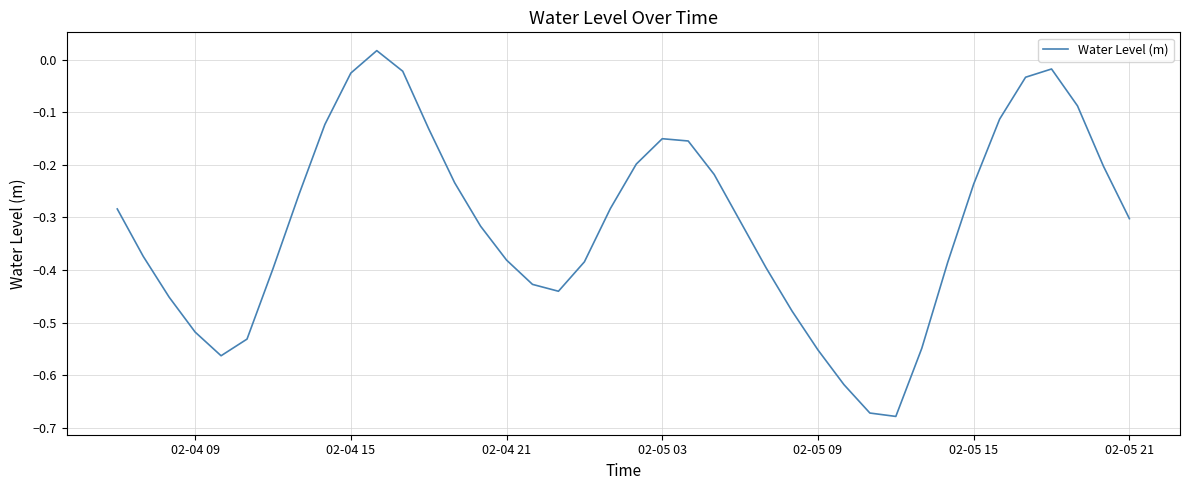

What is the difference between the maximum and minimum values?

0.7